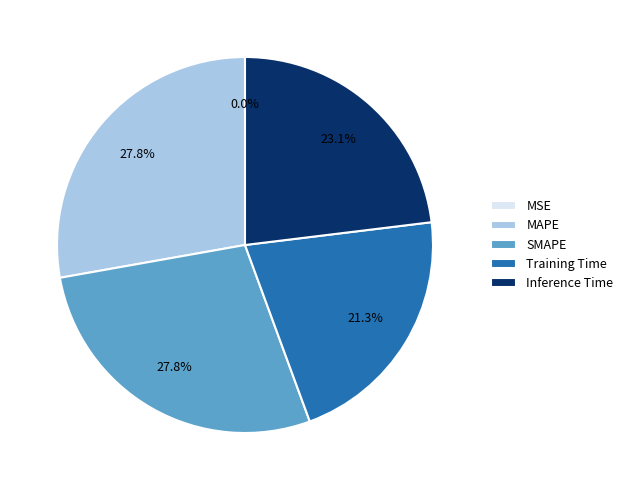

To the nearest percent, what is the average slice percentage?

20%